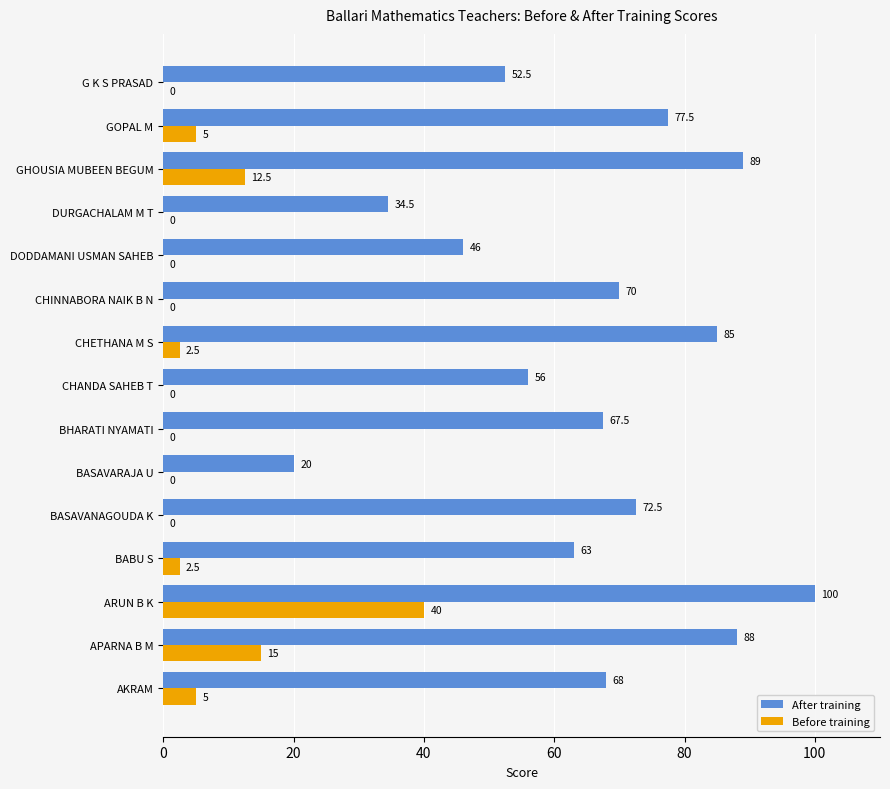

Which category has the highest value in the Before training series?

ARUN B K